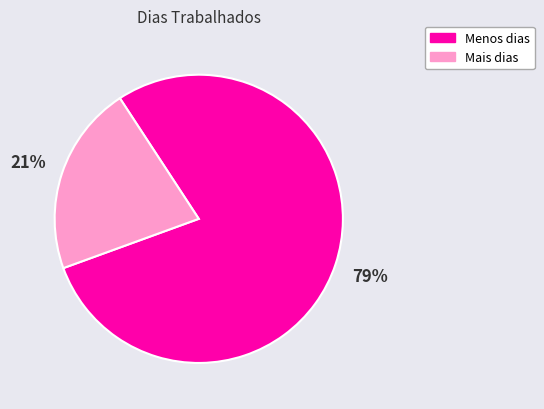

True or false: Mais dias accounts for 21% of the total.

True